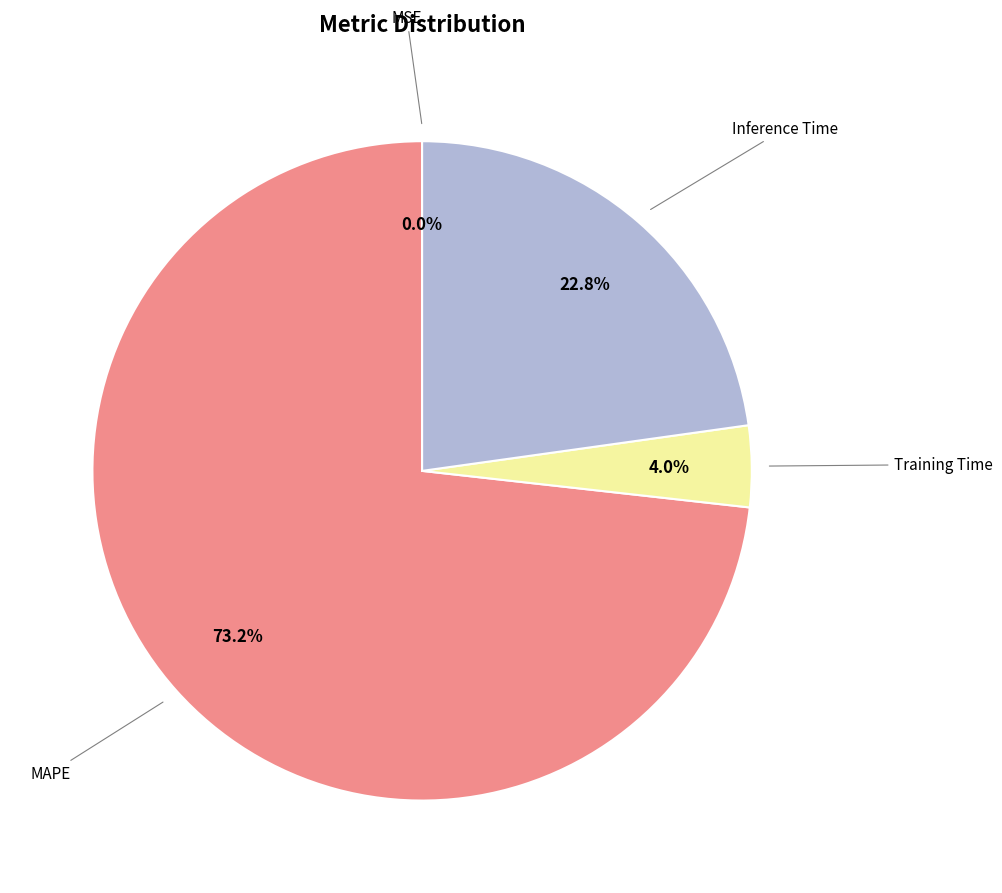

Does any single category account for the majority?

Yes